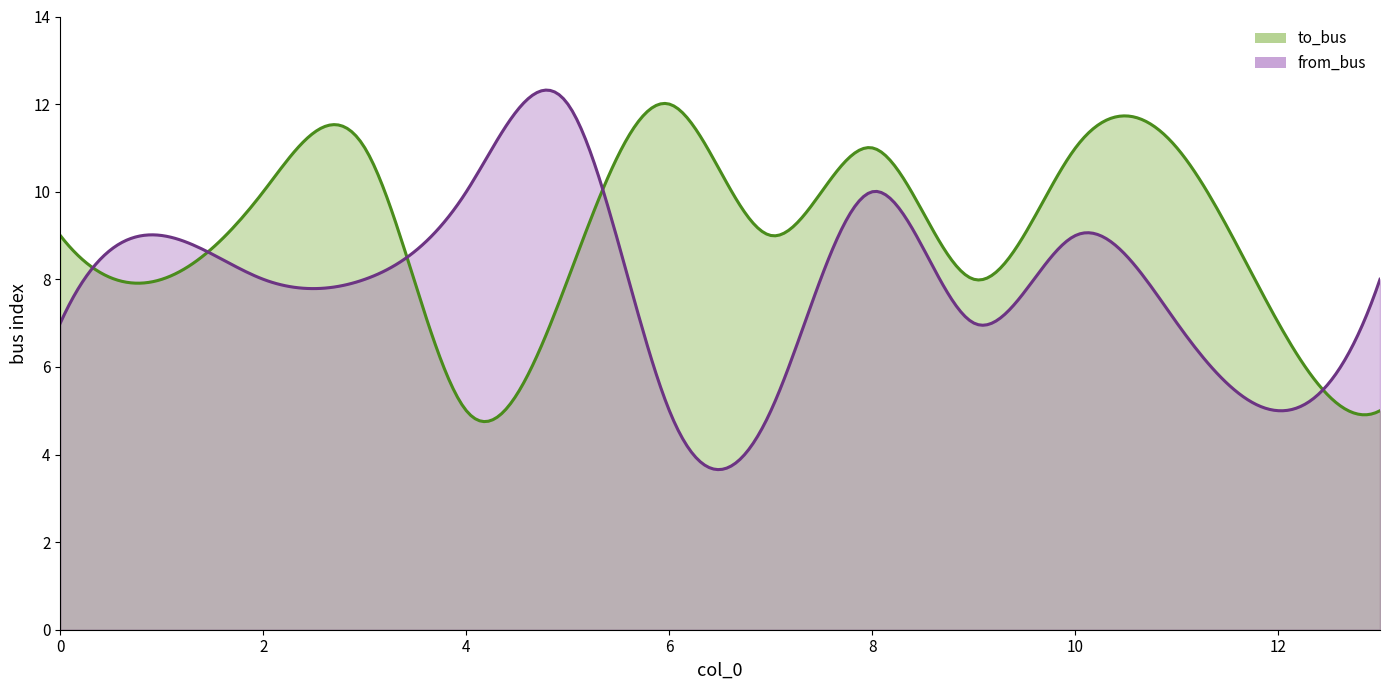

Rank the series by their average value, from lowest to highest.

from_bus, to_bus